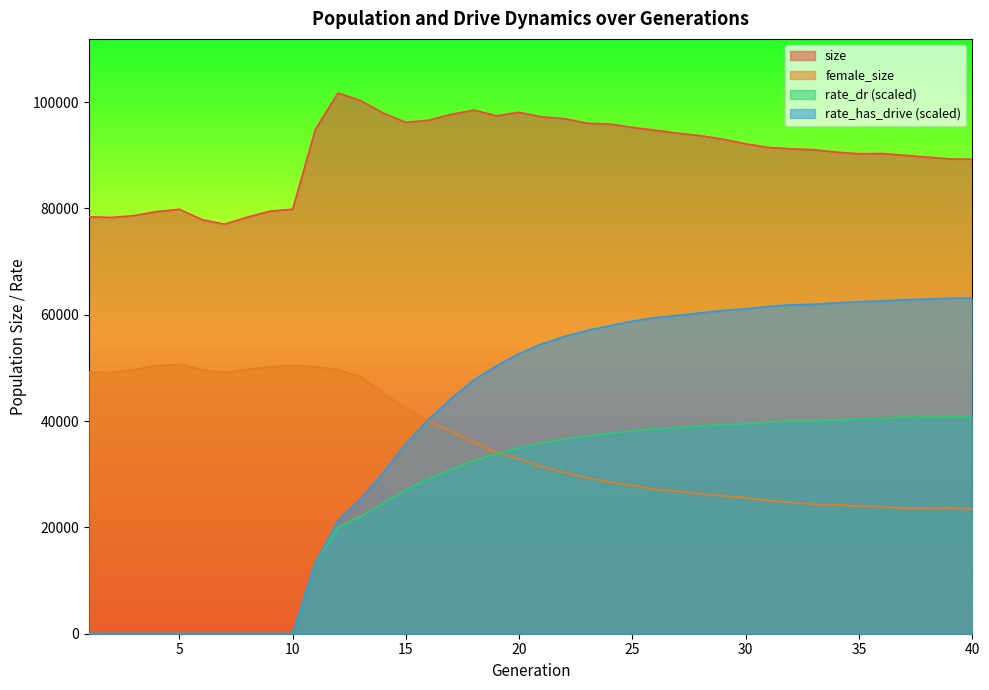

What are all the series names shown in the legend?

size, female_size, rate_dr (scaled), rate_has_drive (scaled)